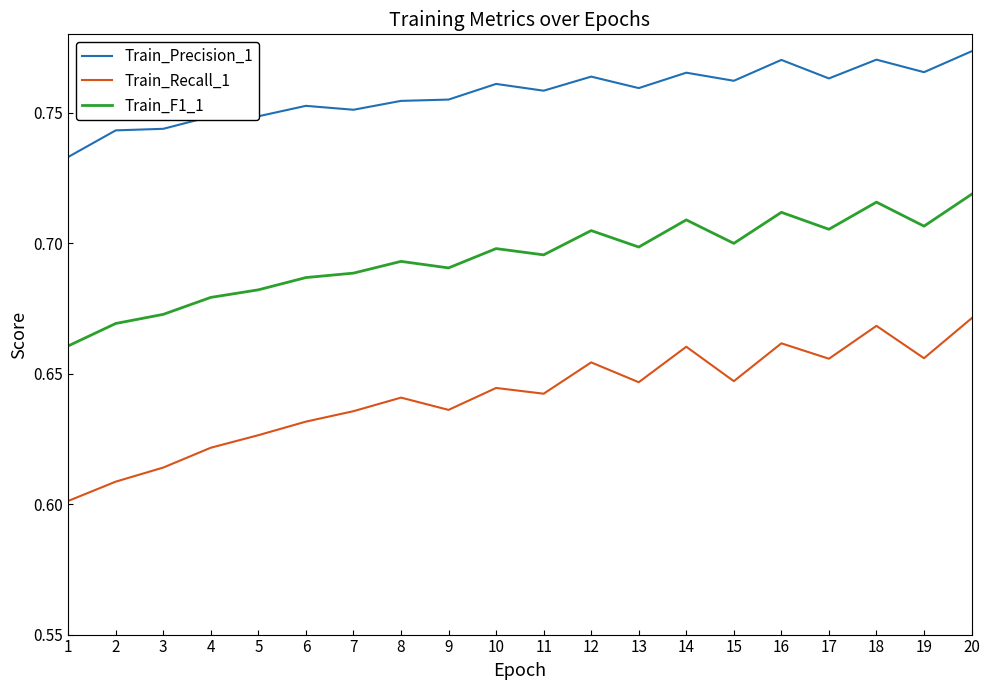

At which category does Train_Recall_1 reach its first local valley?

9